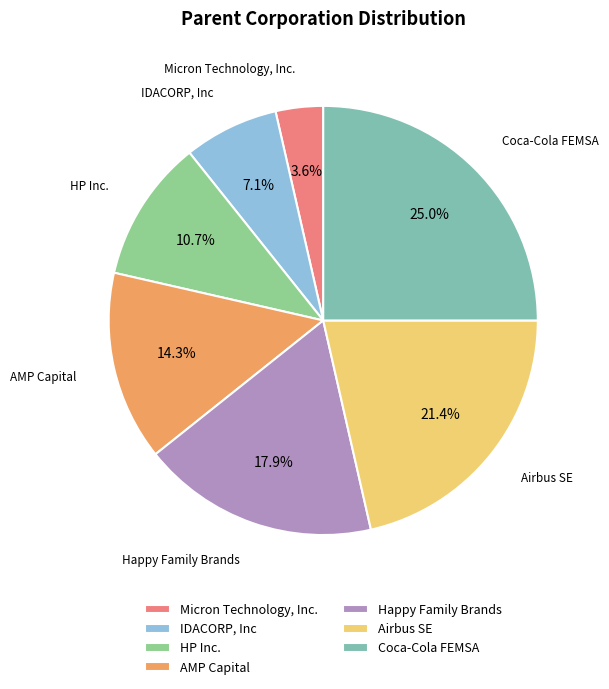

Which has a higher value, Happy Family Brands or AMP Capital?

Happy Family Brands